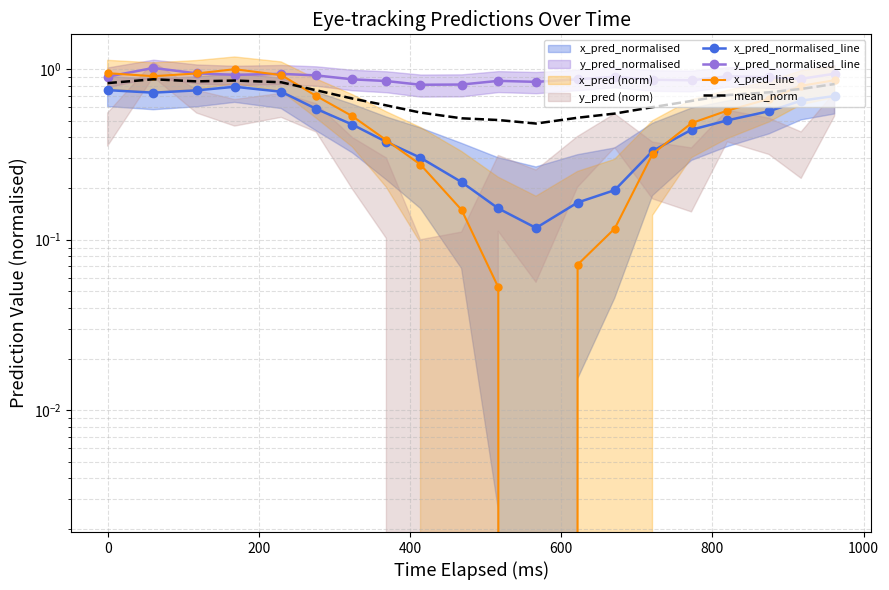

What is the difference between the maximum and minimum values in the x_pred_normalised_line series?

0.7